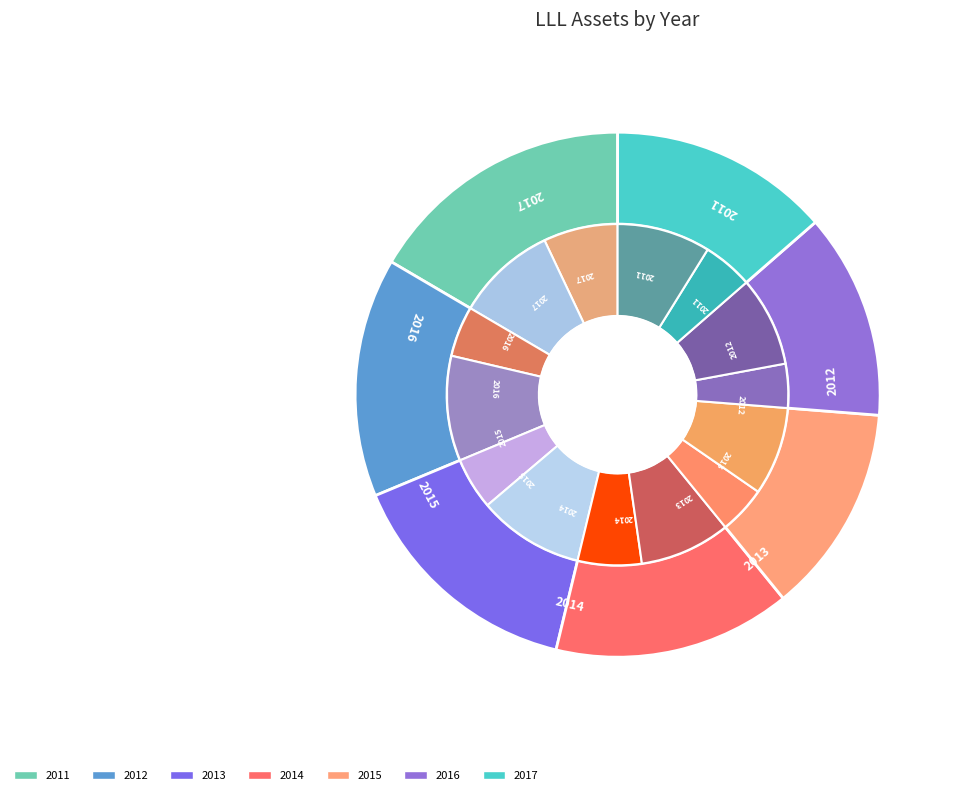

Is the sum of 2014 and 2011 greater than half?

No